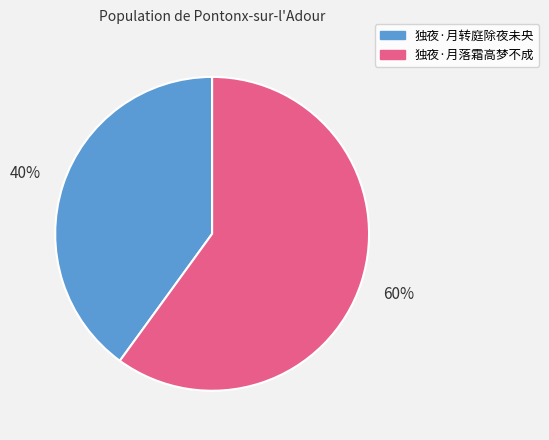

Is it true that 独夜·月转庭除夜未央 is 49% of the pie?

False